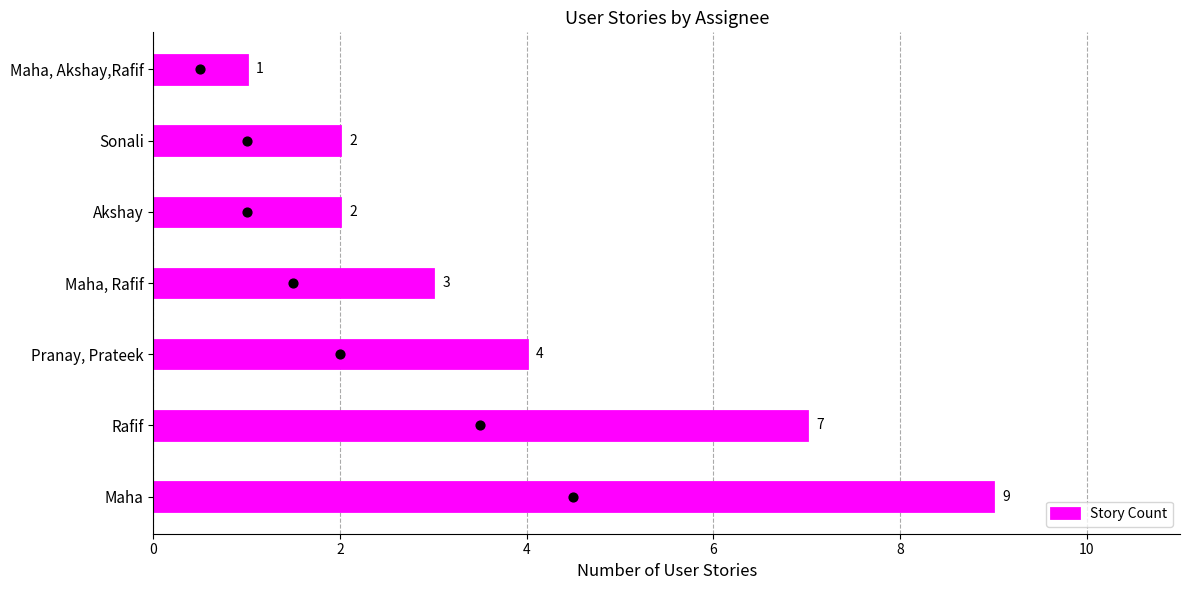

Which category has the lowest value in the Story Count series?

Maha, Akshay,Rafif